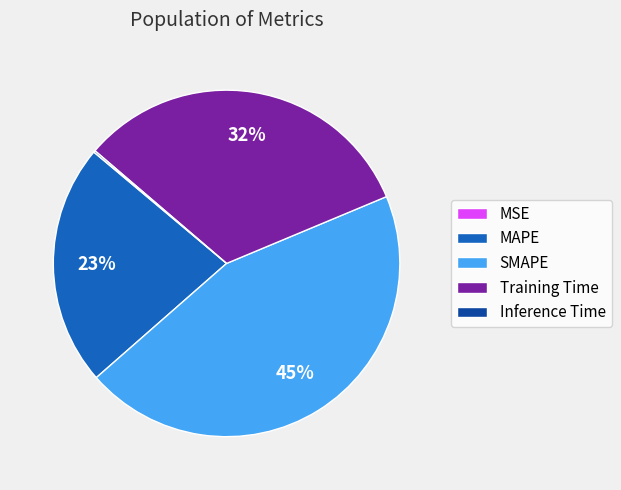

Is there a majority slice in this chart?

No